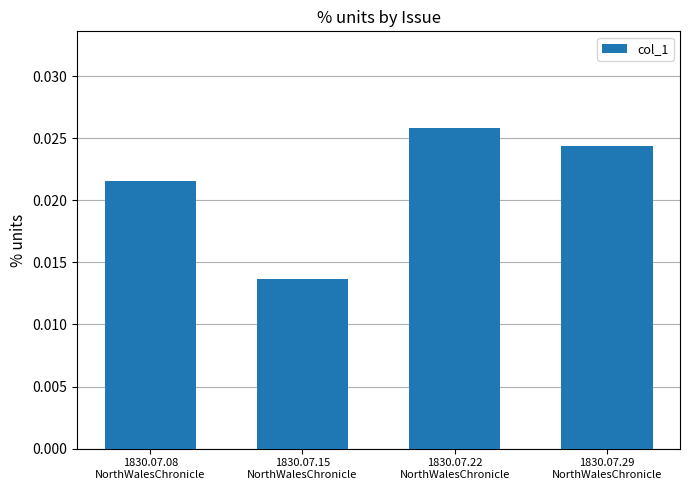

How many values are between 0 and 1?

4